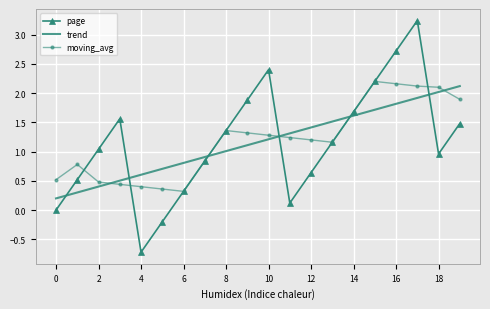

Which series has the widest spread of values?

page